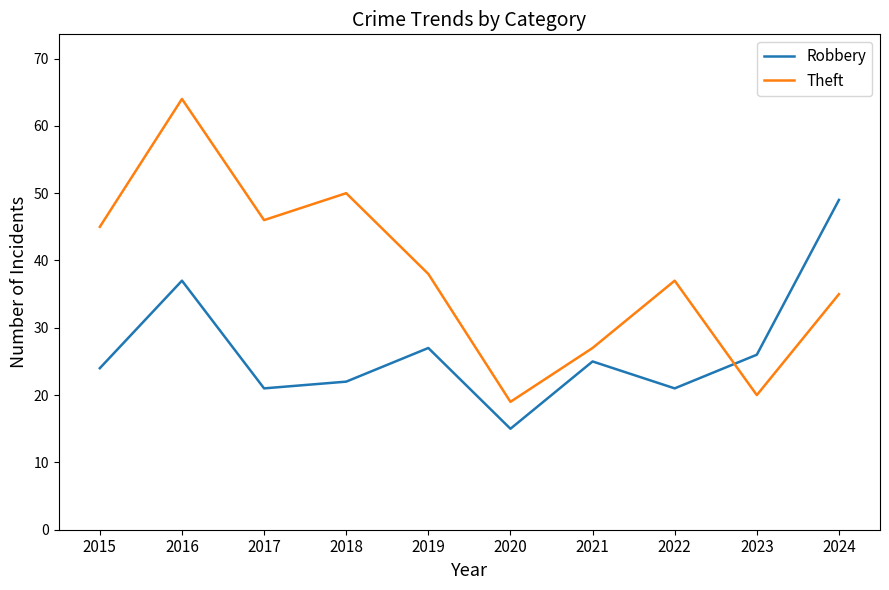

What is the minimum value shown in the chart?

15